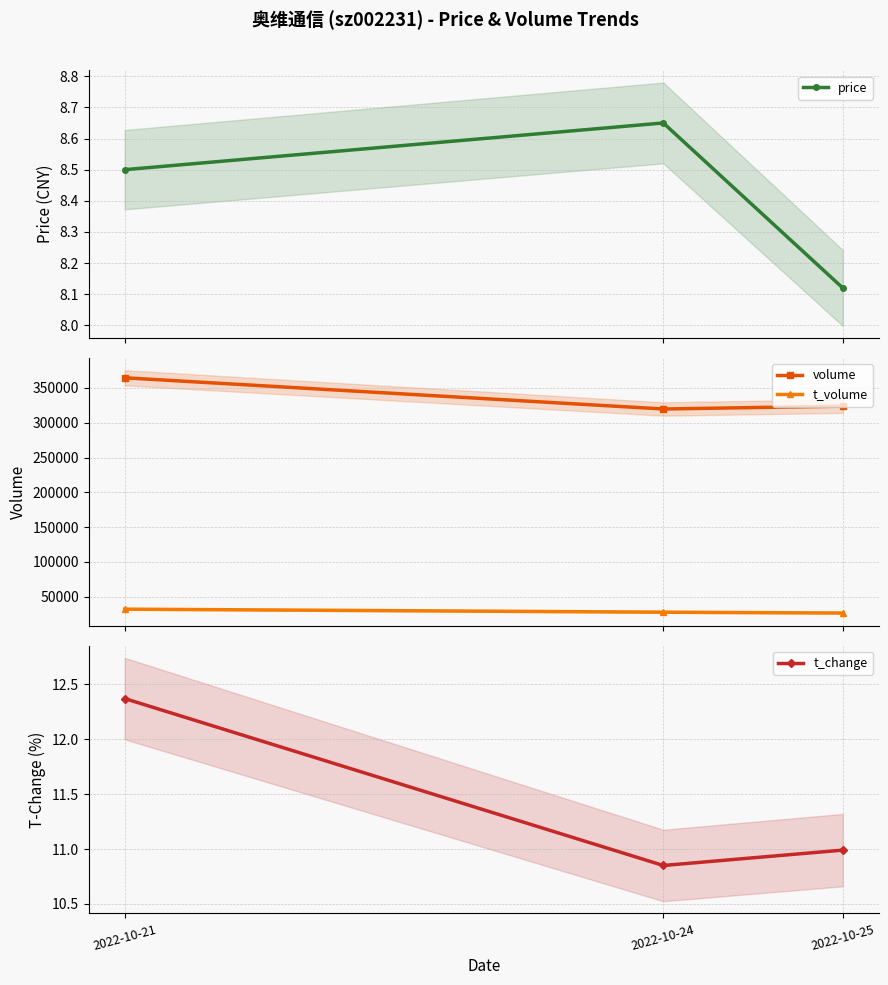

Reading left to right, extract all data points from this chart.

price: 2022-10-21=8.5	2022-10-24=8.7	2022-10-25=8.1
volume: 2022-10-21=364642.0	2022-10-24=319779.0	2022-10-25=323864.0
t_volume: 2022-10-21=32089.0	2022-10-24=27742.0	2022-10-25=26500.0
t_change: 2022-10-21=12.4	2022-10-24=10.8	2022-10-25=11.0